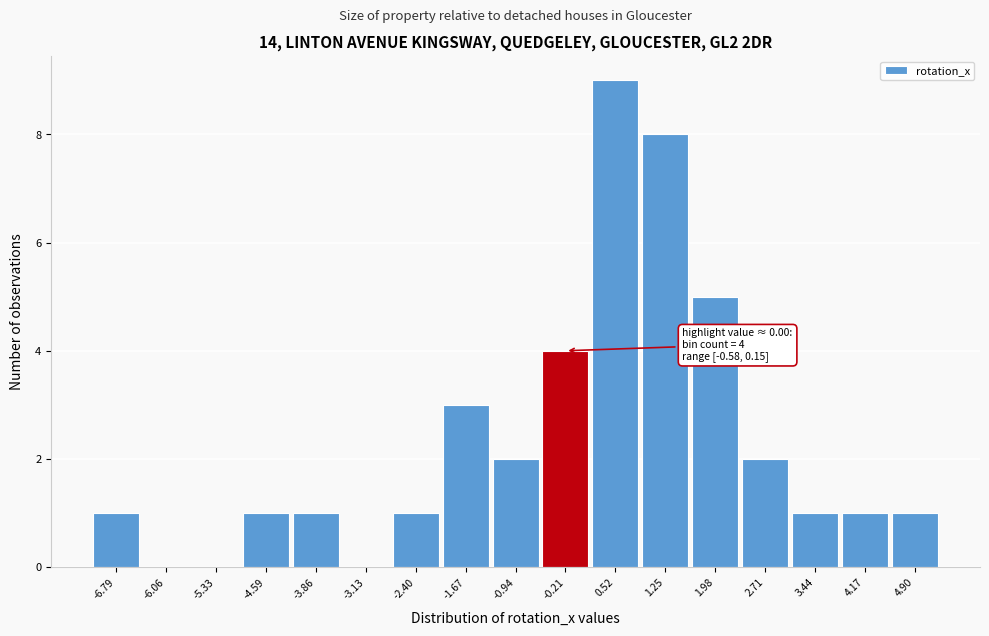

Which range on the x-axis has the tallest bar?

0.2 to 0.9